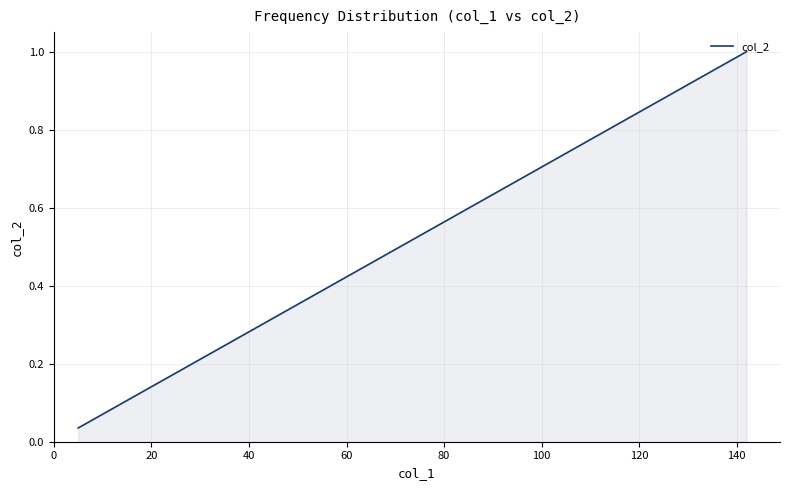

Does the chart have visible grid lines?

Yes